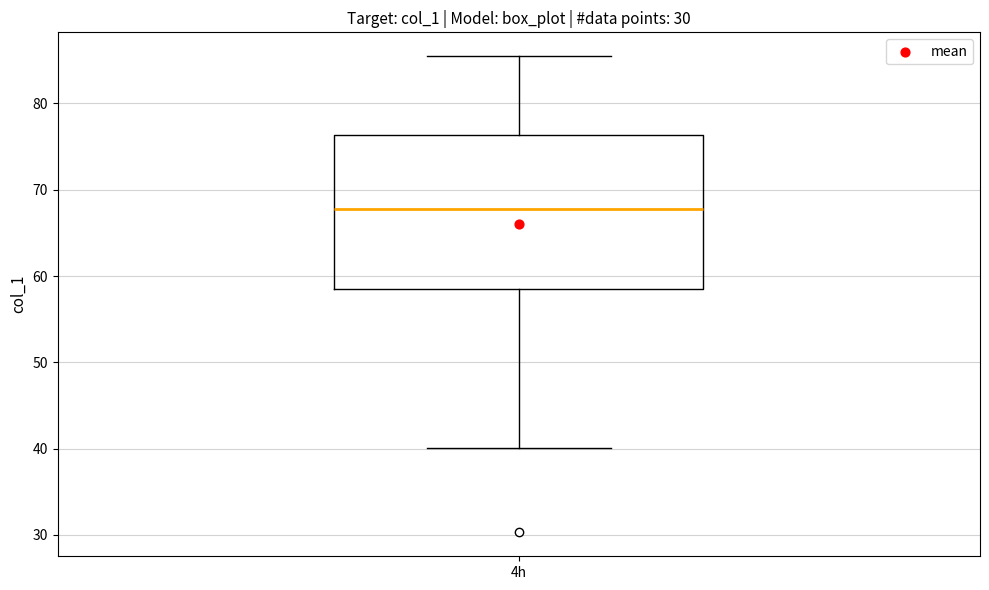

Read this box plot against the y-axis: the position of the median line, the range covered by the box, and the ends of both whiskers. The values are not printed on the chart, so give them approximately, as read against the axis.

median 68, box 58 to 76, whiskers 40 to 85